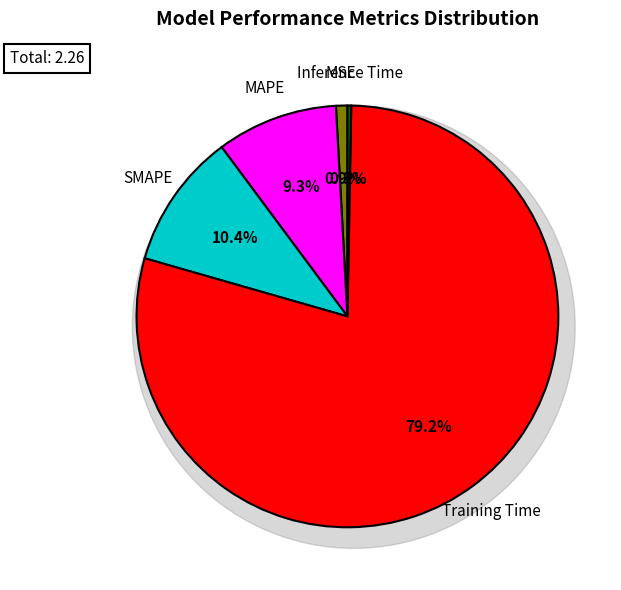

Is the sum of SMAPE and MAPE greater than half?

No